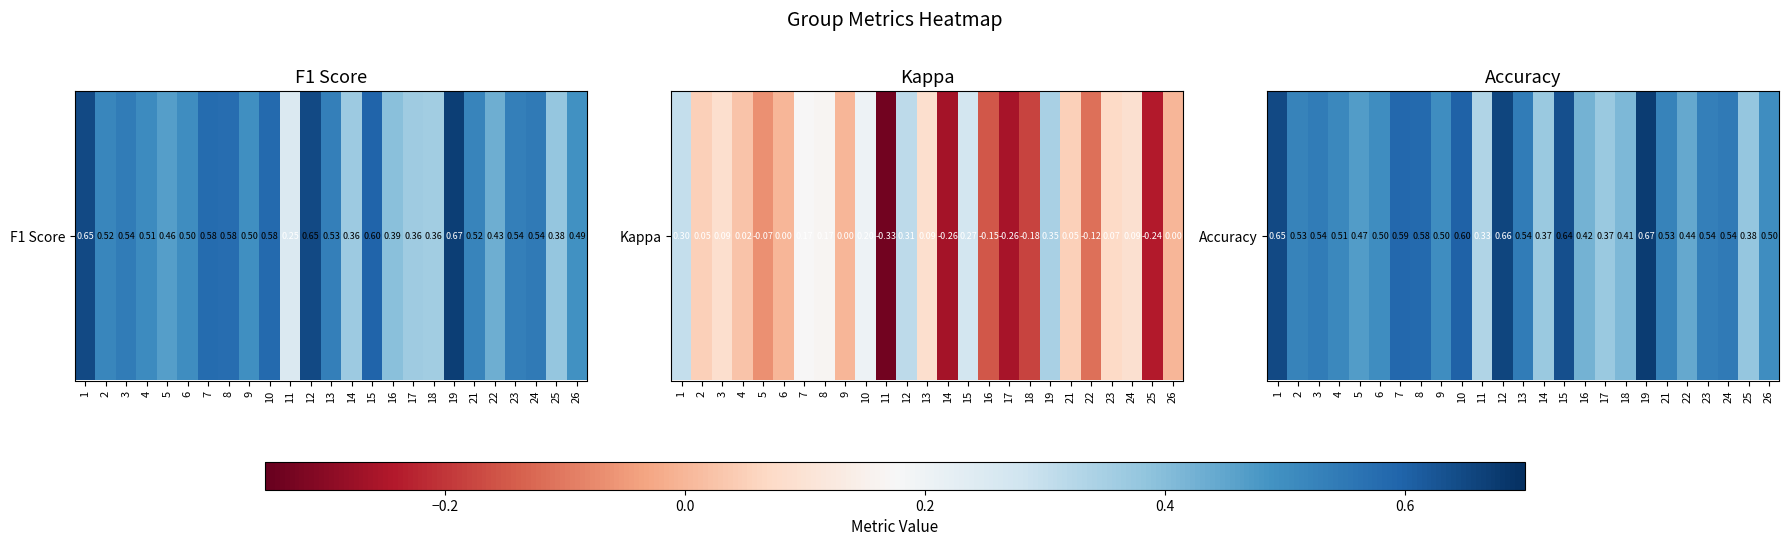

True or false: the data shows 0.7 at 2.

False